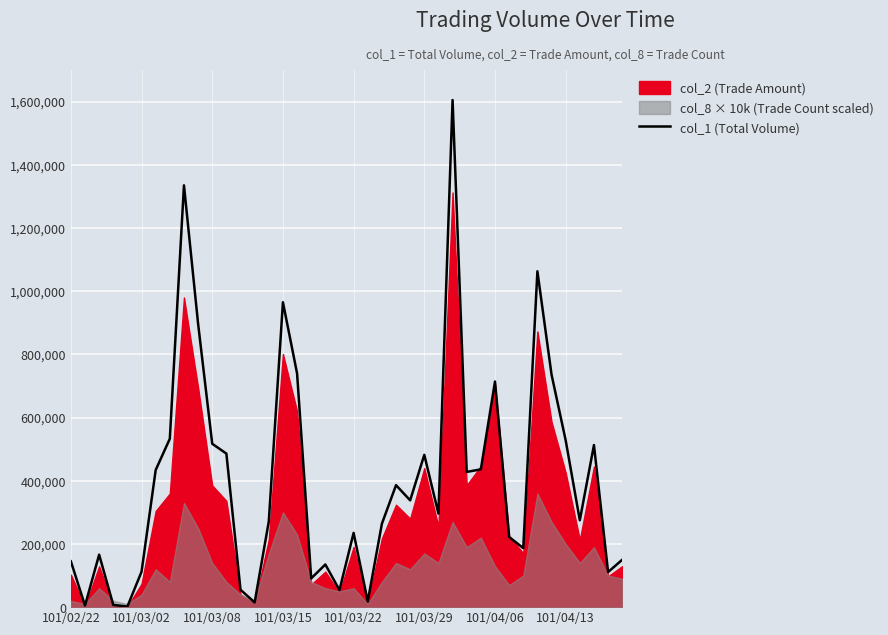

What is the label of the 16th point from the left?

101/03/15